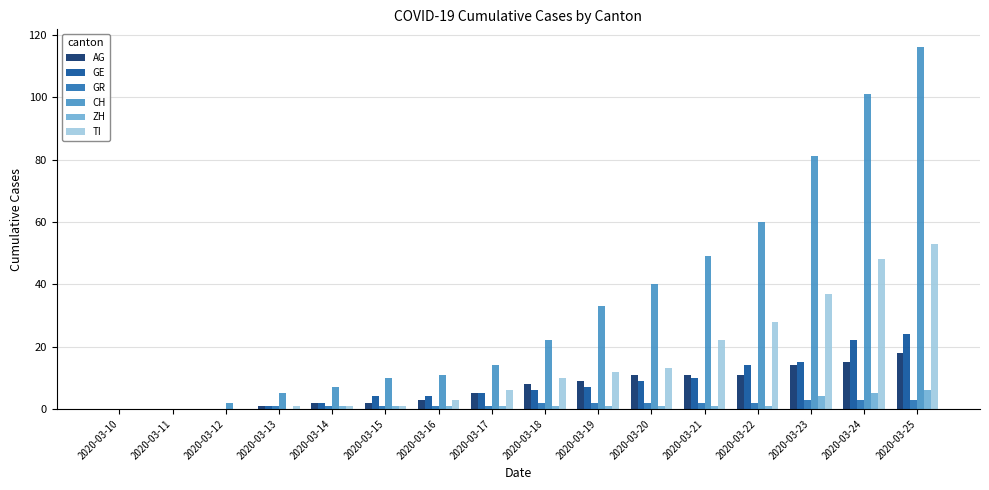

What value does the CH series have at 2020-03-25?

116